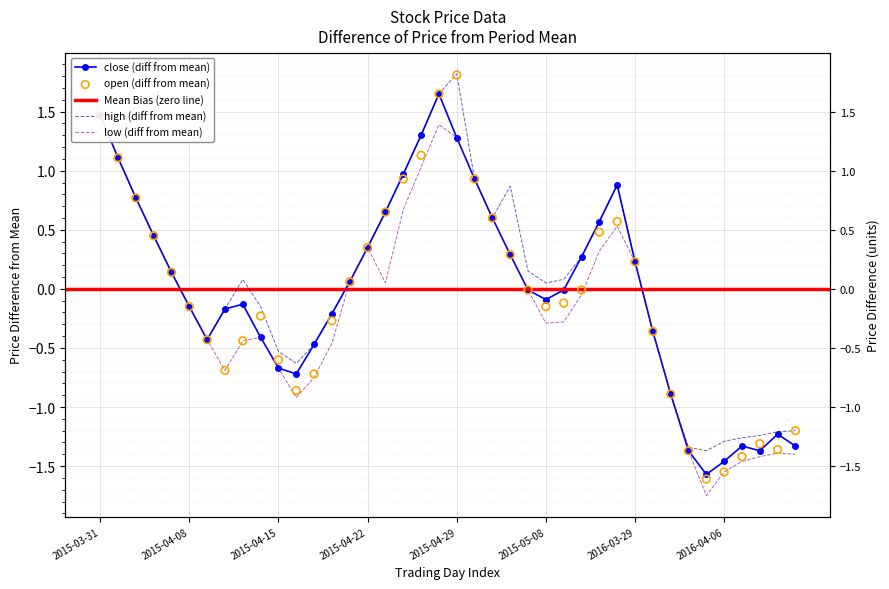

Is the value of low at 2015-04-01 greater than the value of high at 2015-04-22?

Yes